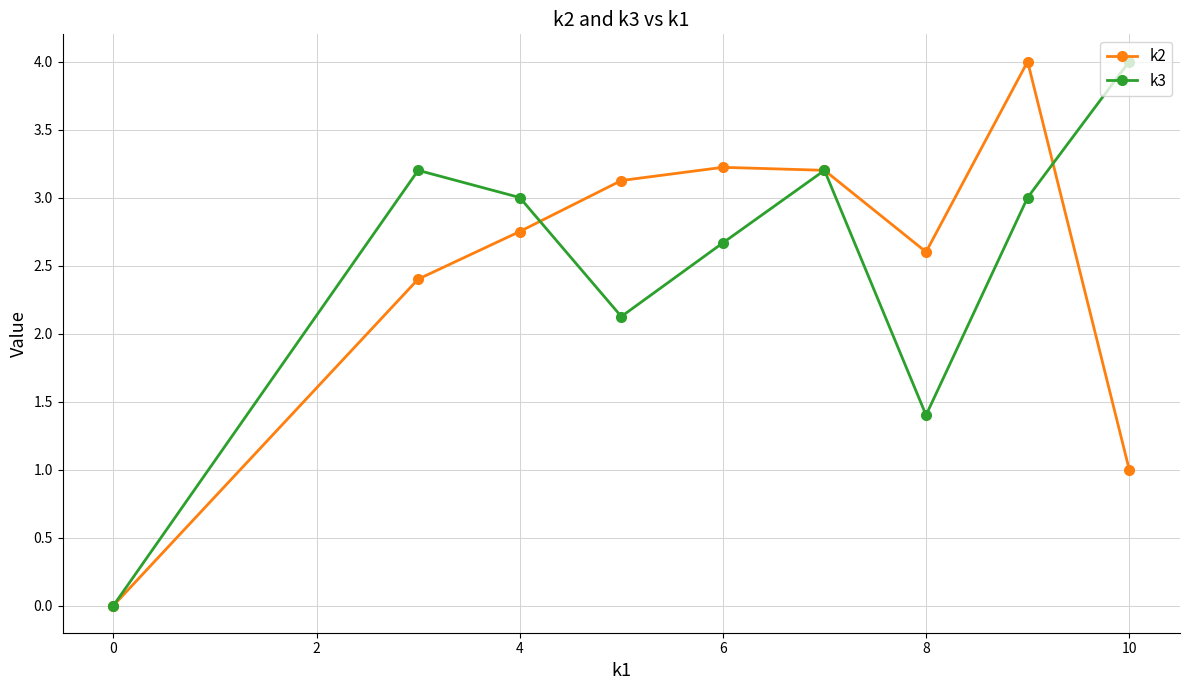

What is the average value of the k2 series?

2.5